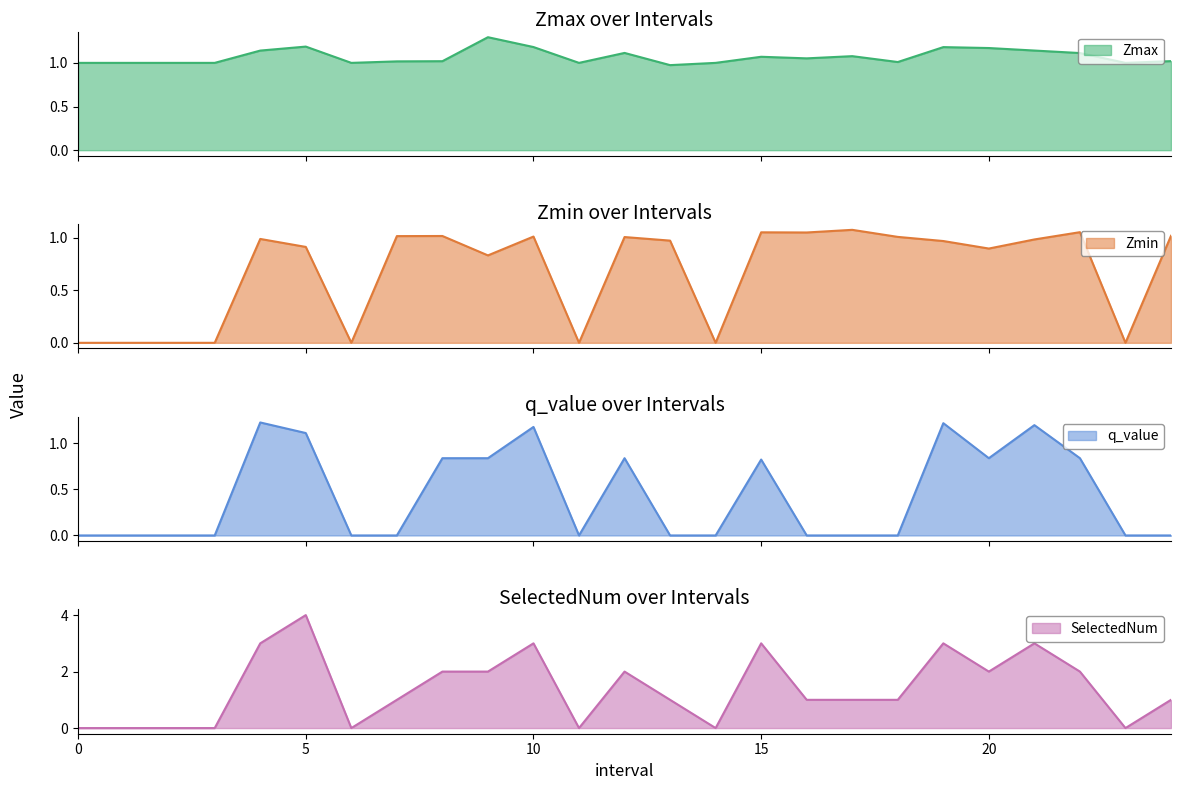

What is the maximum value for Zmin?

1.1